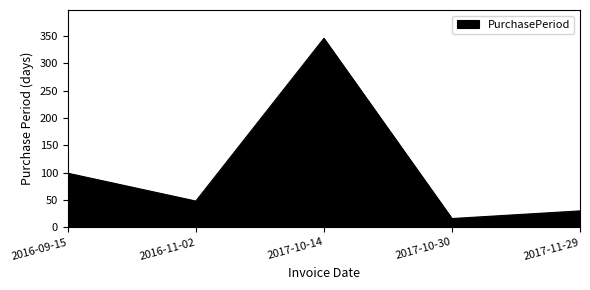

What is the minimum value shown in the chart?

16